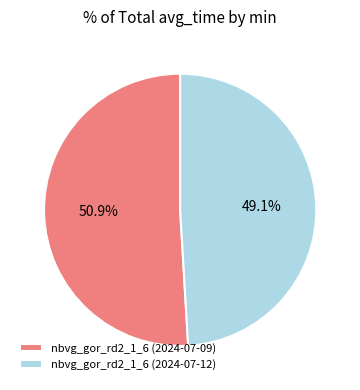

What is the smallest slice in the pie chart?

nbvg_gor_rd2_1_6 (2024-07-12)